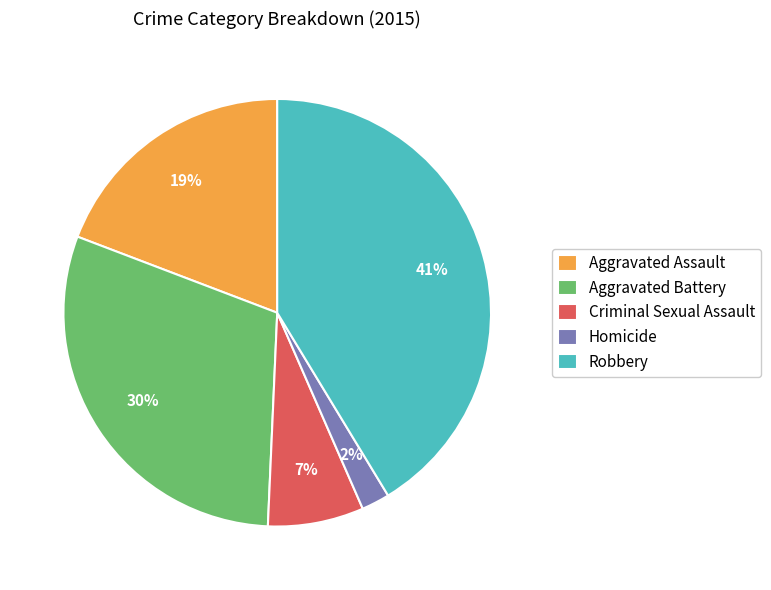

What percentage is the Criminal Sexual Assault slice, to the nearest percent?

7%